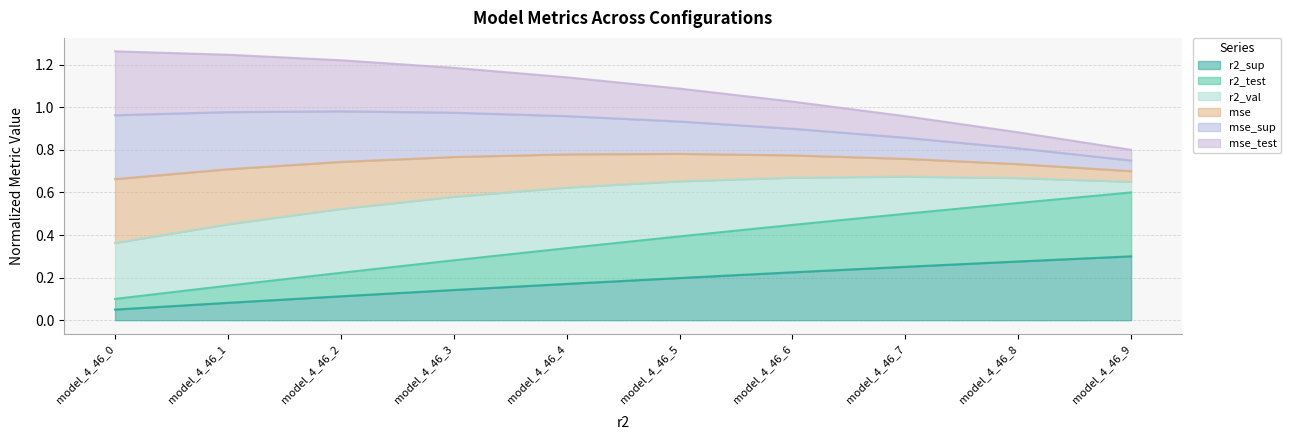

Where is r2_sup nearest to the value 0?

model_4_46_0